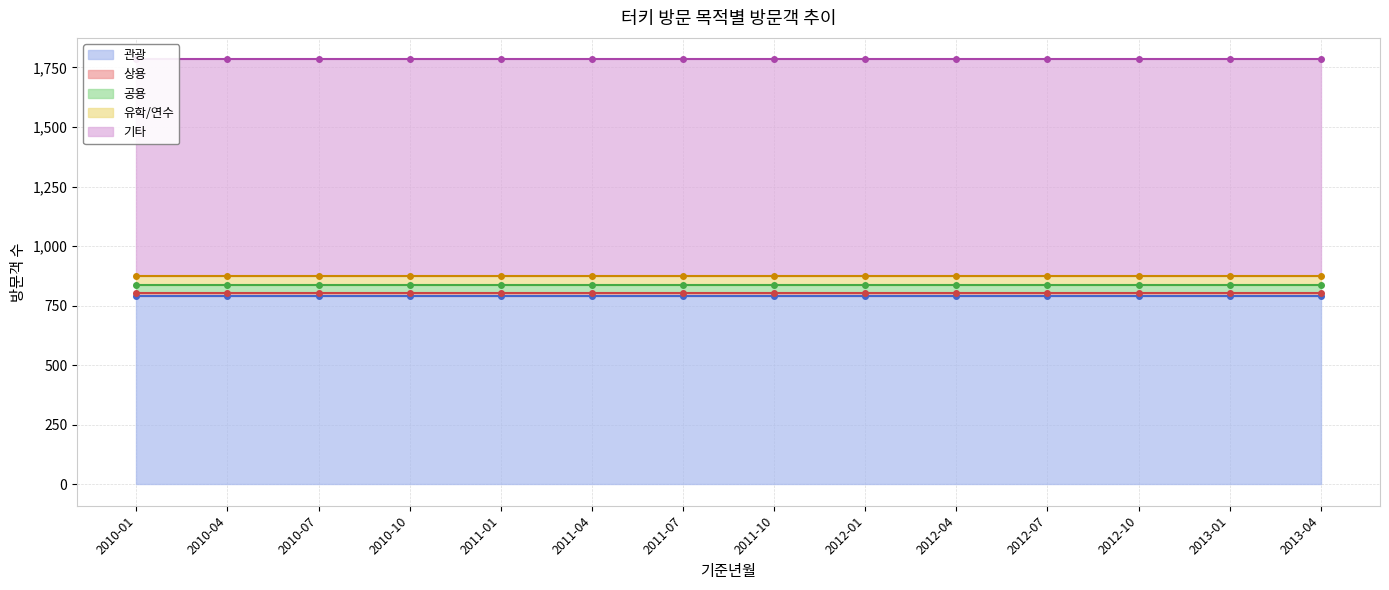

Reading left to right, list all the values displayed in this chart.

관광: 792	792	792	792	792	792	792	792	792	792	792	792	792	792
상용: 13	13	13	13	13	13	13	13	13	13	13	13	13	13
공용: 32	32	32	32	32	32	32	32	32	32	32	32	32	32
유학/연수: 36	36	36	36	36	36	36	36	36	36	36	36	36	36
기타: 912	912	912	912	912	912	912	912	912	912	912	912	912	912